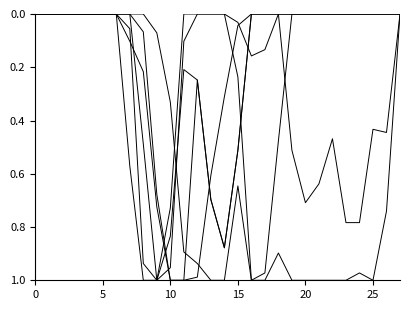

How many categories are shown in the chart?

28